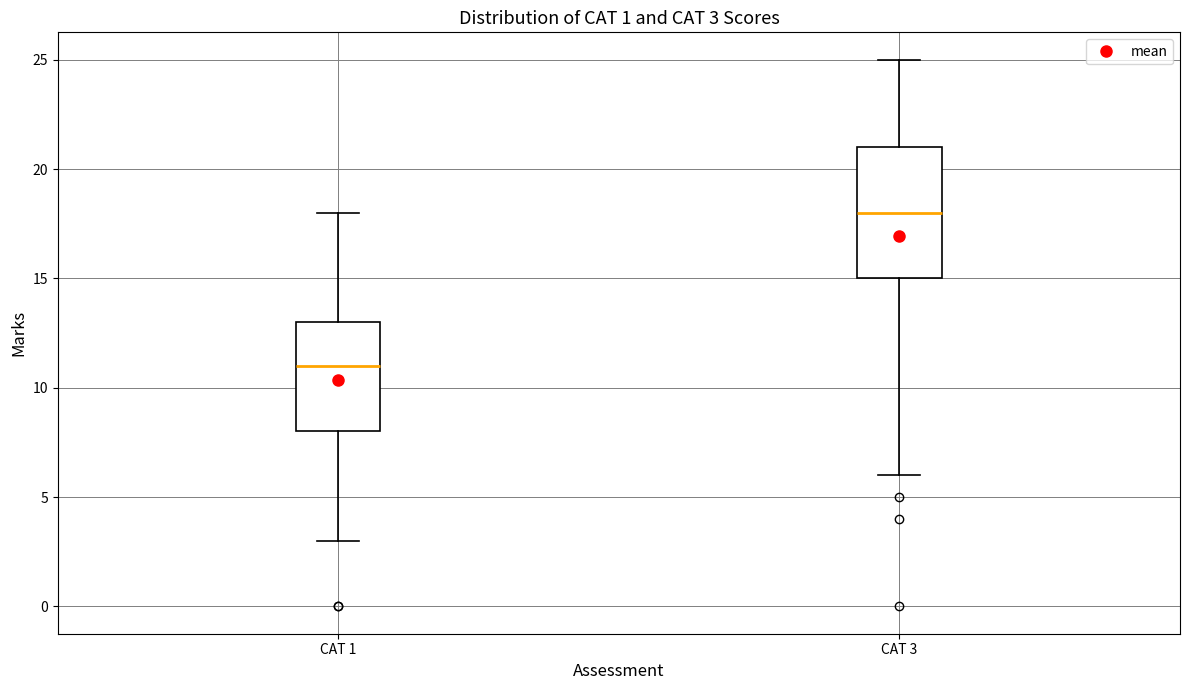

Which box's median line is the lowest?

CAT 1